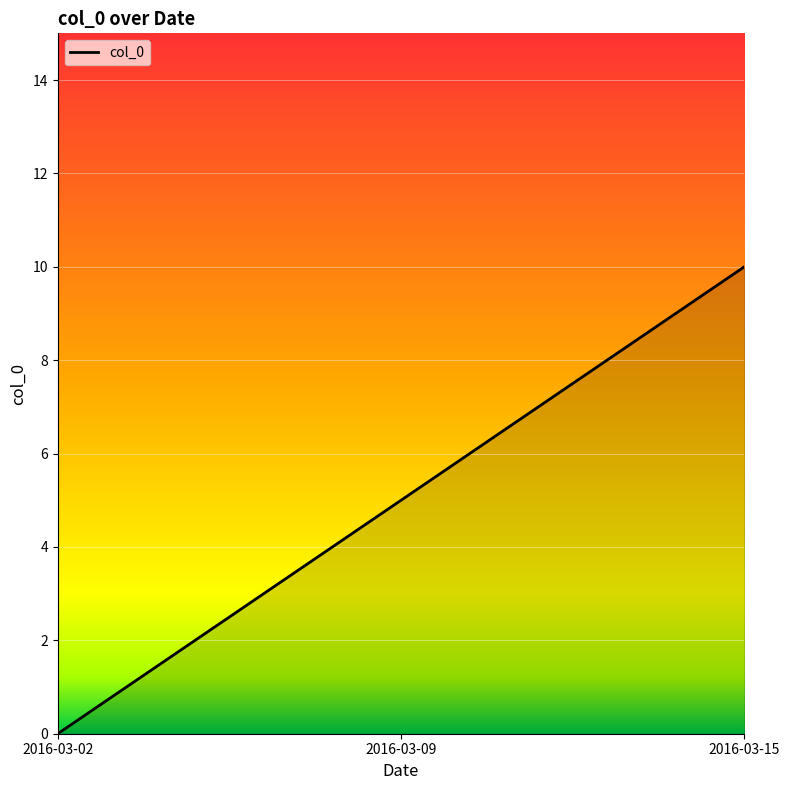

Reading right to left, list all the values displayed in this chart.

2016-03-15=10	2016-03-09=5	2016-03-02=0